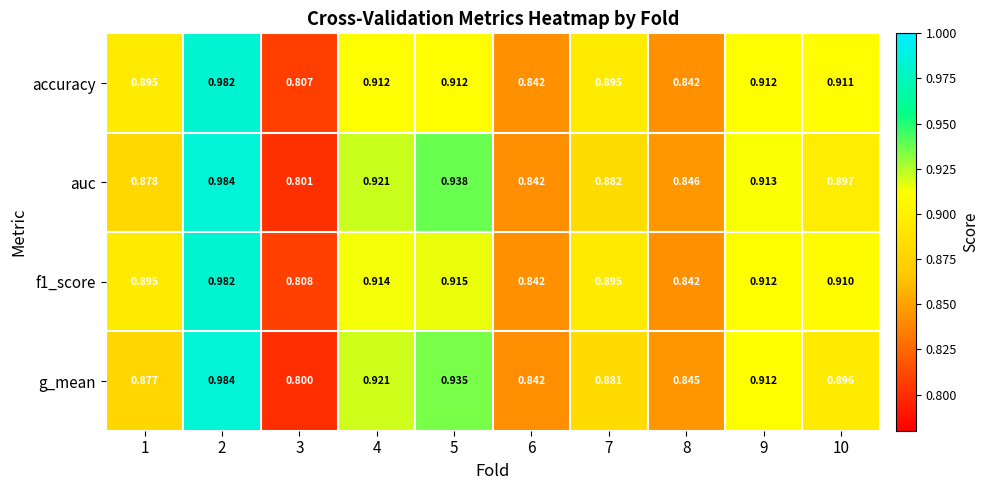

Which series has the largest range (max minus min)?

g_mean